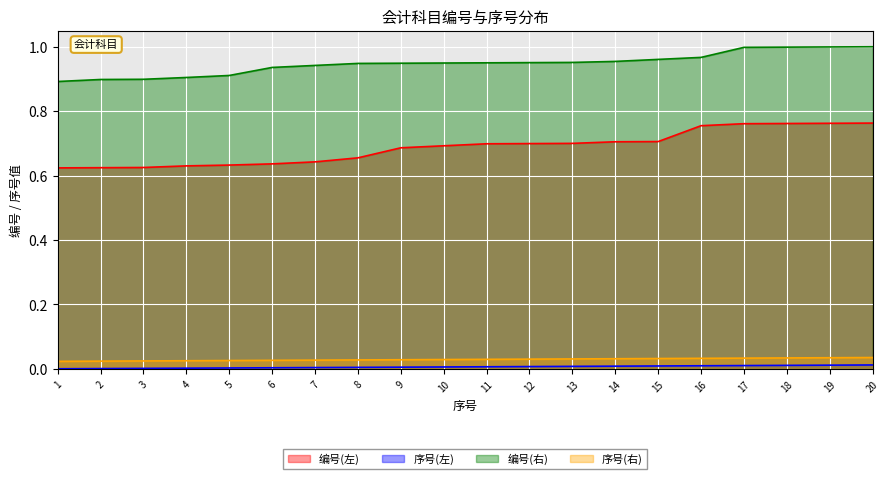

At how many categories does at least one series exceed 0?

20